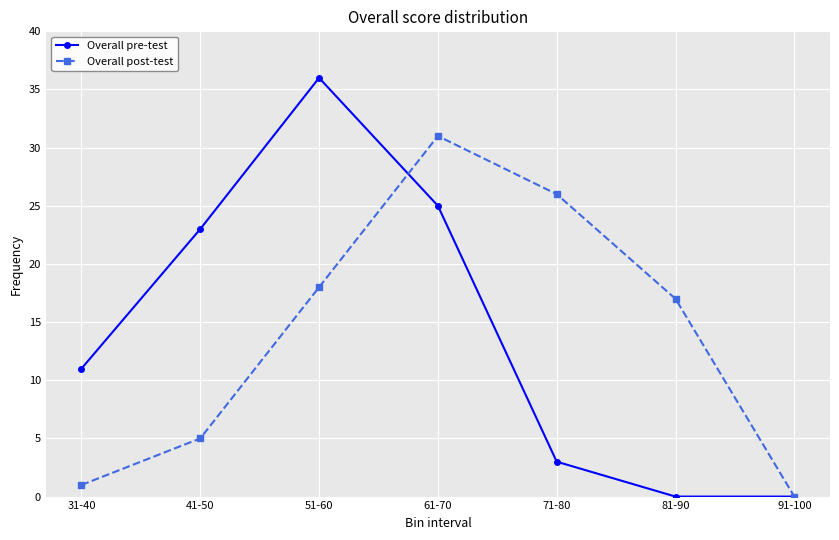

What is the value of the Overall post-test point at the 4th from the left?

31